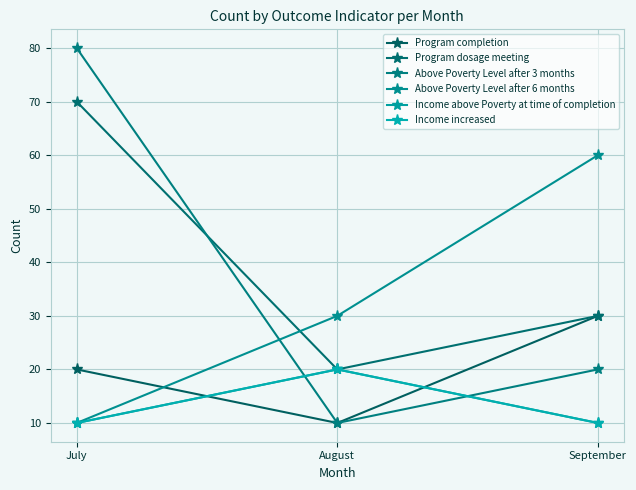

Is this an area chart (filled region under the line)?

No